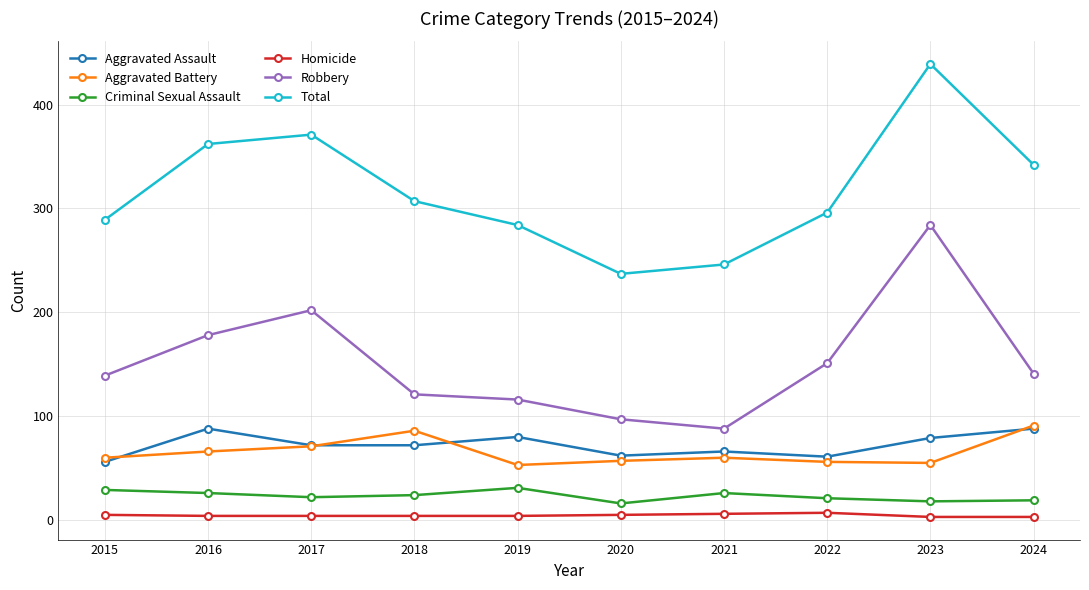

The Aggravated Assault series shows 28 at 2020. True or false?

False